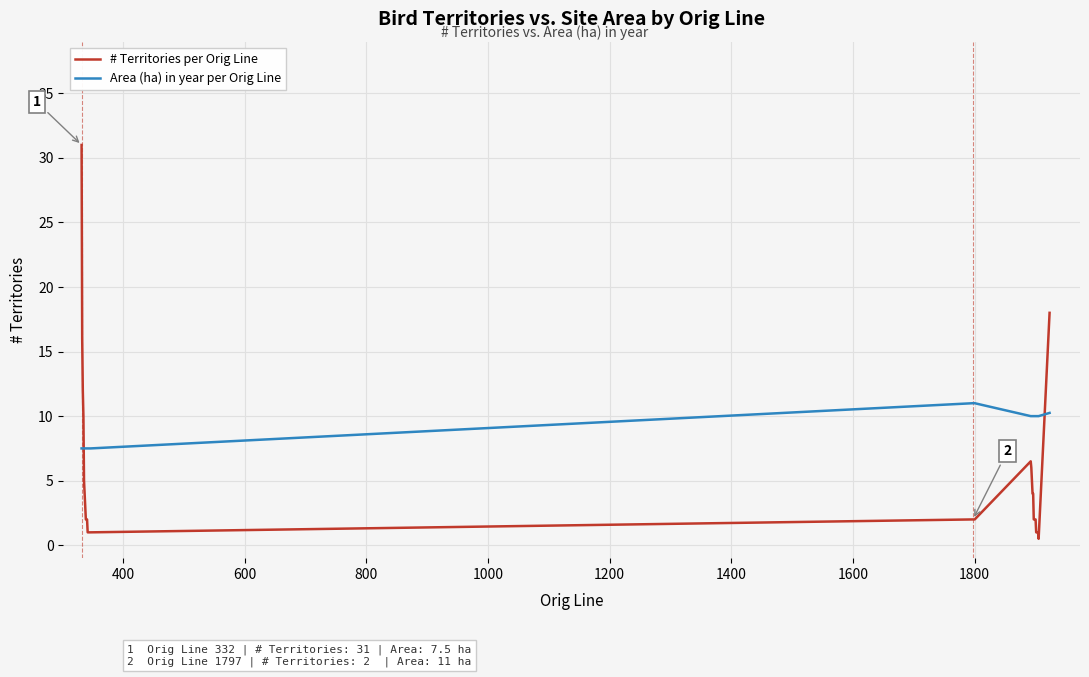

Rank the series by their maximum value, from lowest to highest.

Area (ha) in year per Orig Line, # Territories per Orig Line